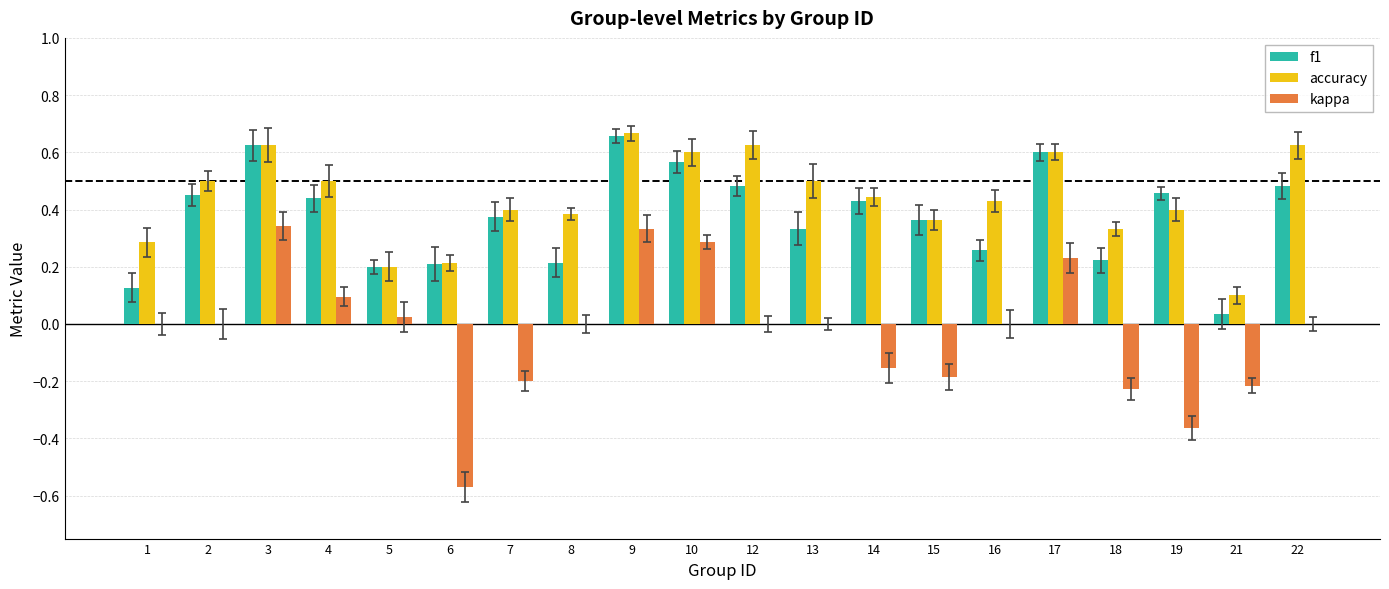

Is it true that kappa equals -0.3 at 14?

False